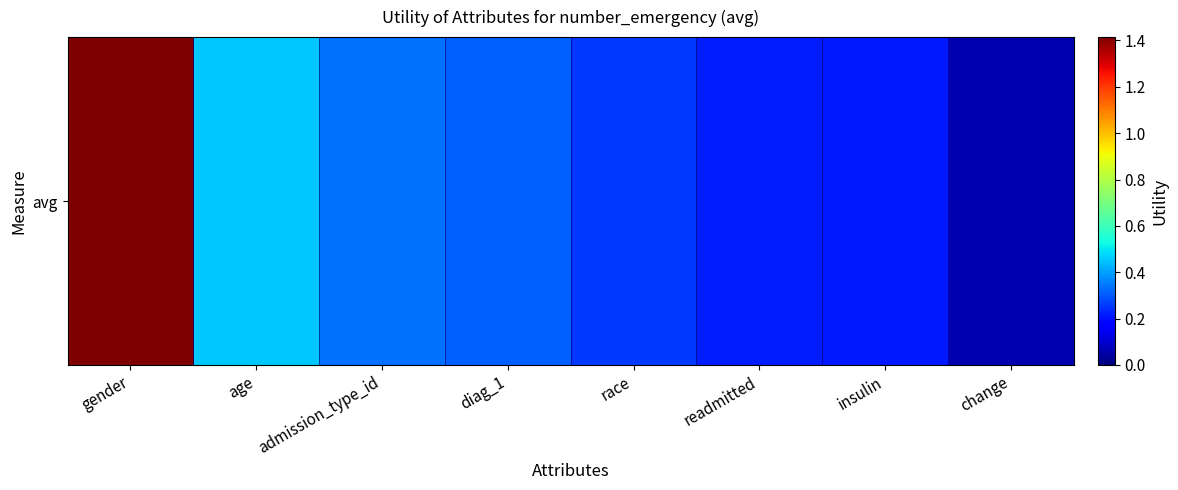

True or false: the data shows 0.2 at insulin.

True